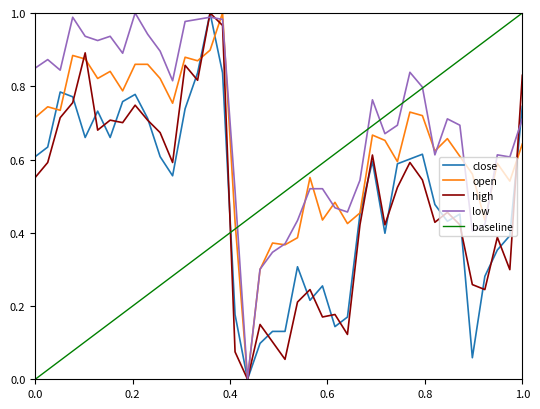

Which series has the largest total across all categories?

low